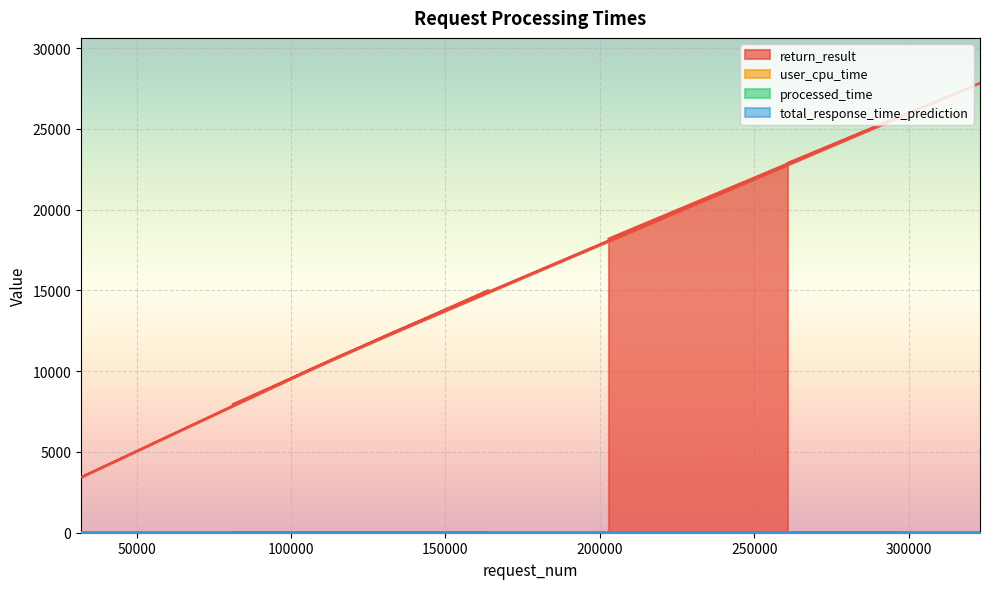

What is the value of the user_cpu_time point at the 4th from the left?

0.2